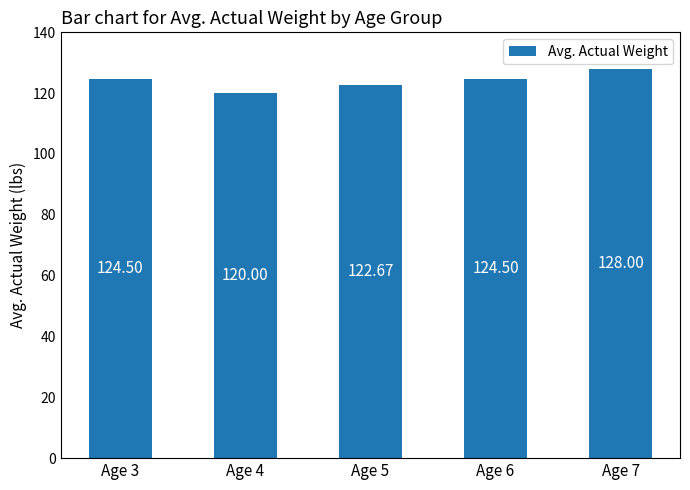

Which label corresponds to the smallest value in the chart?

Age 4